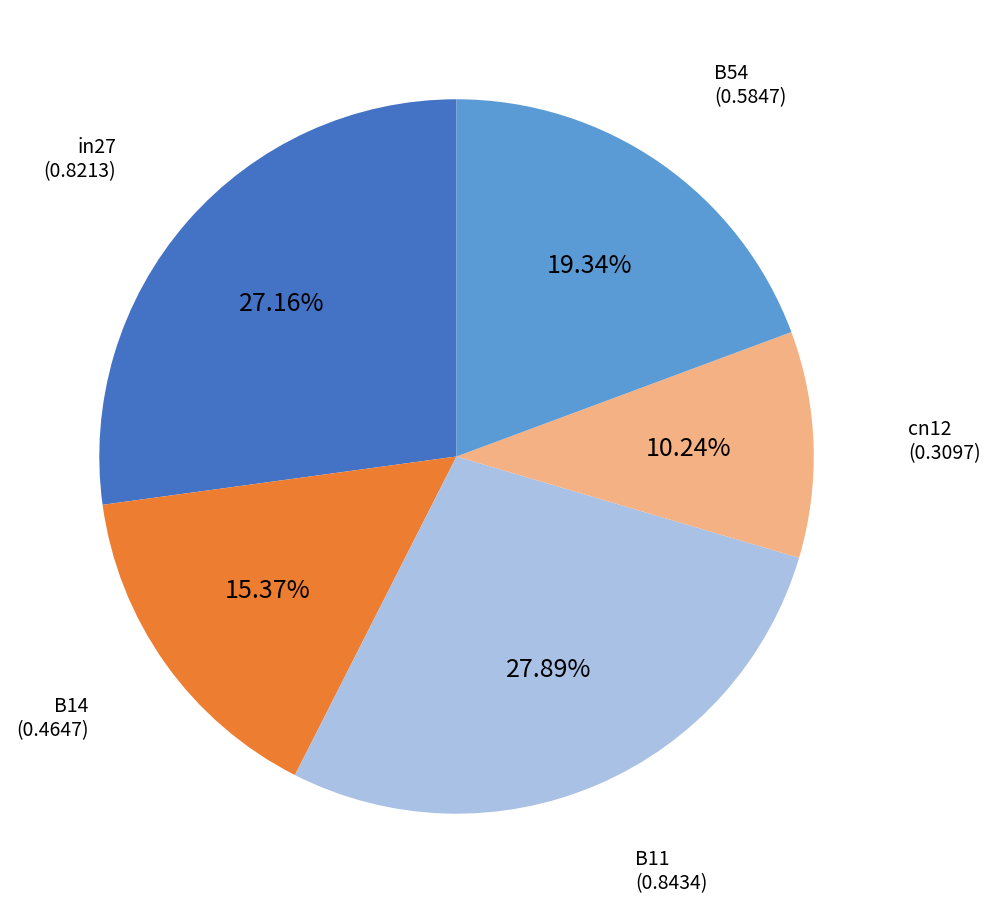

Between B54 and cn12, which is larger?

B54